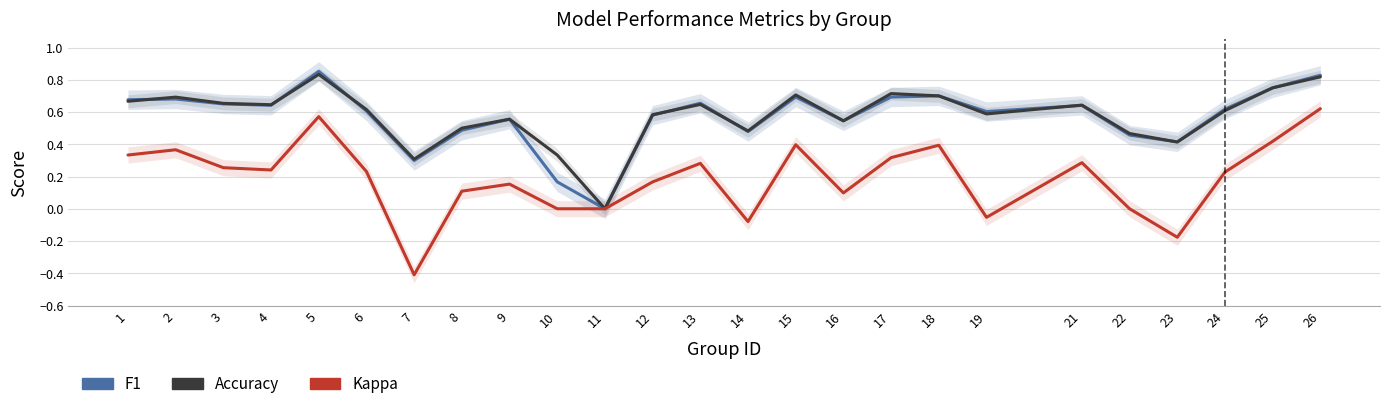

At which category is the sum across all series the highest?

26